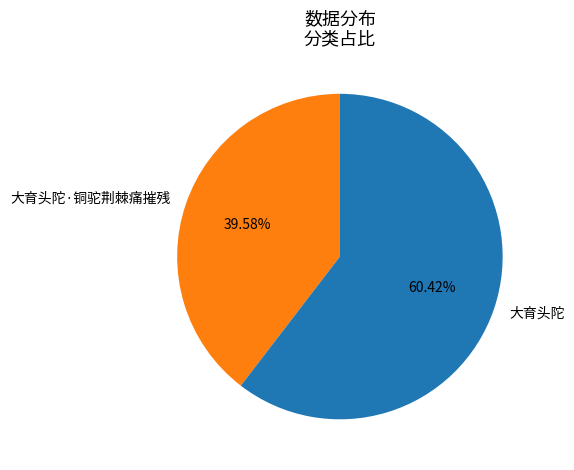

True or false: 大育头陀·铜驼荆棘痛摧残 accounts for 47% of the total.

False